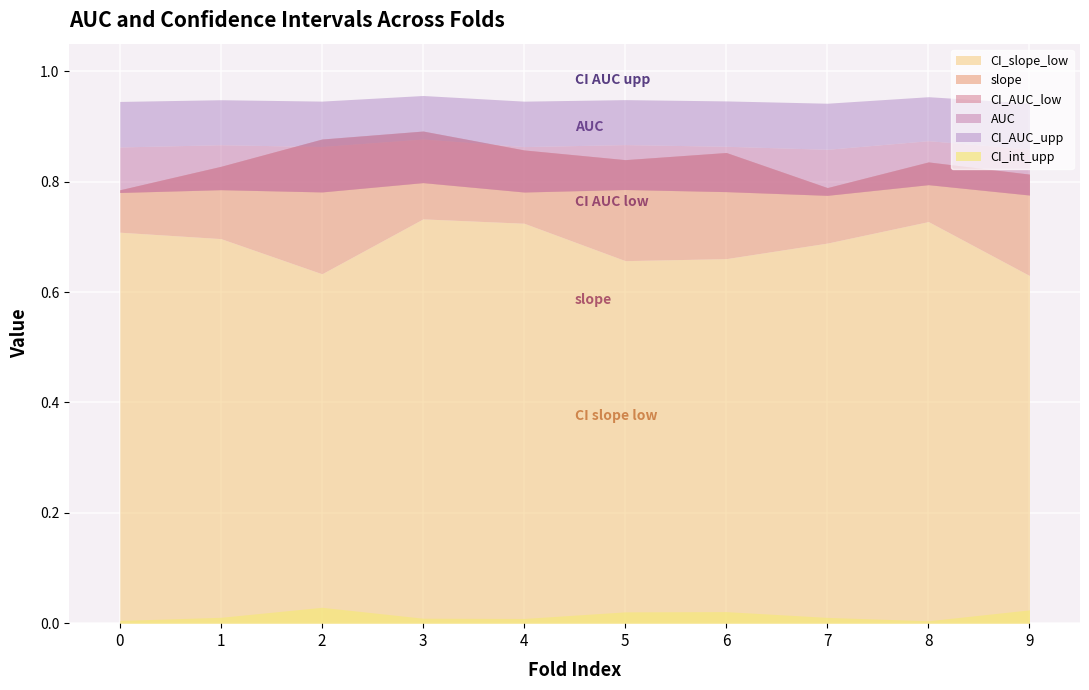

What value does the AUC series have at 5?

0.9